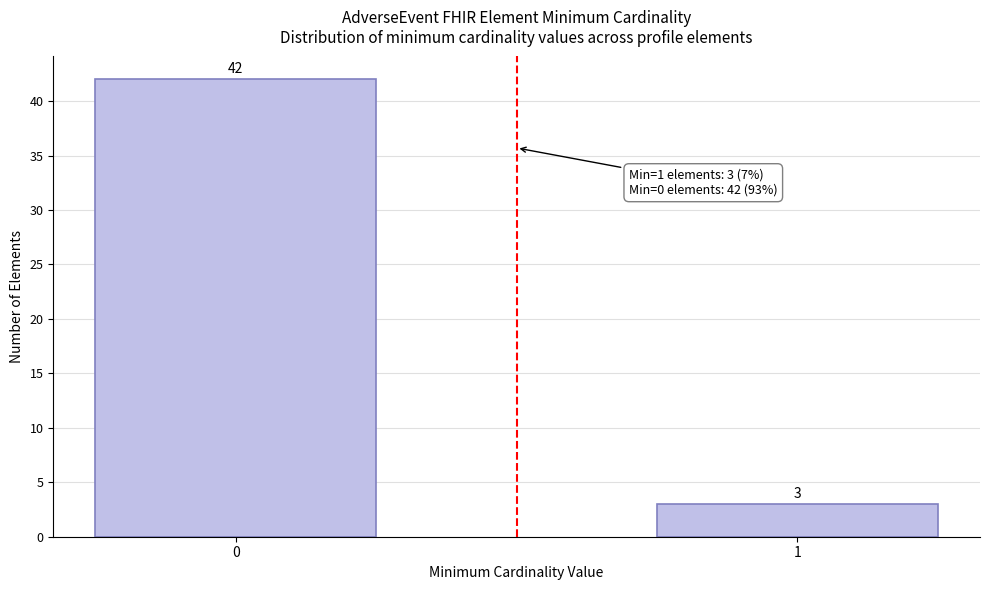

Reading left to right, what are all the values shown in this chart?

0=42	1=3